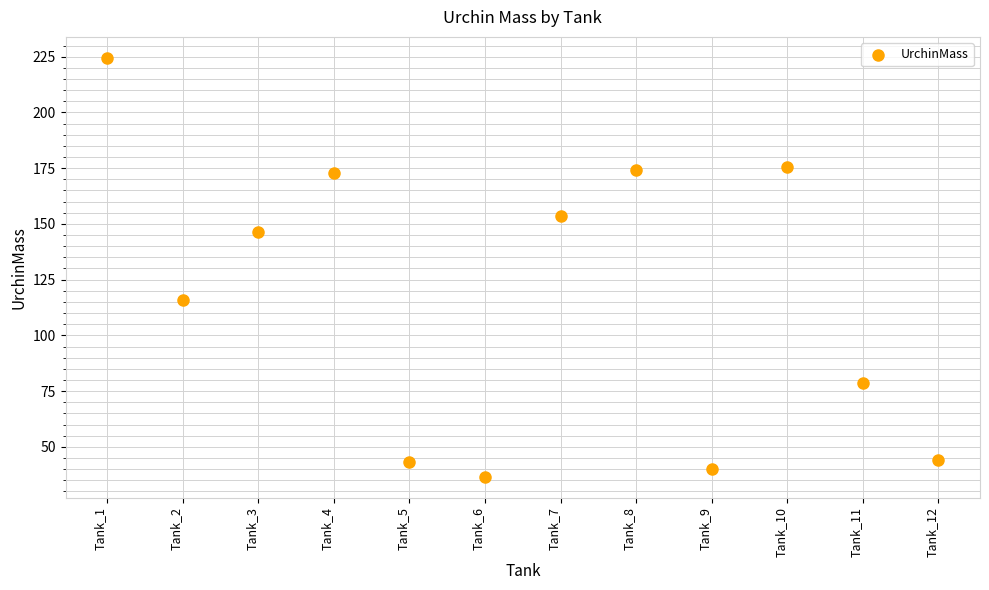

What Y value in the scatter plot is closest to 130?

115.9